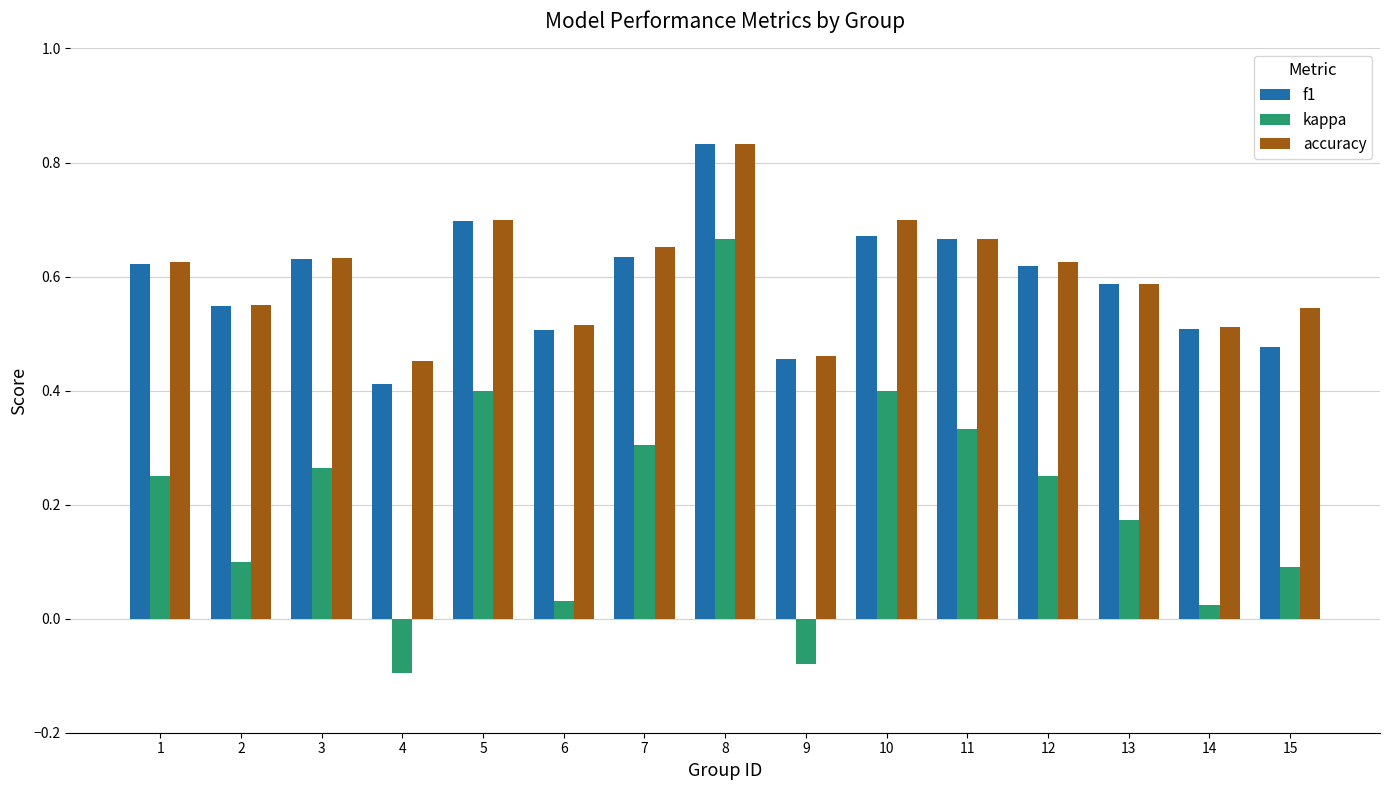

The value of f1 at 7 is 0.3. True or false?

False